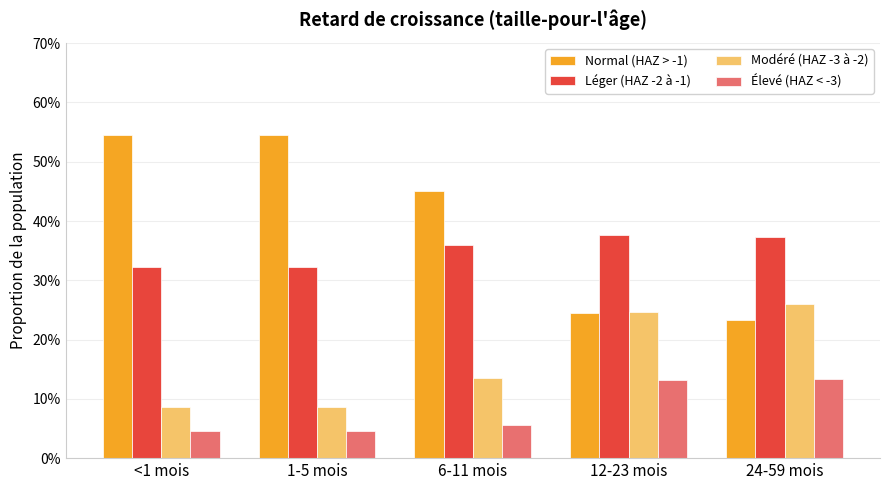

What are all the series names shown in the legend?

Normal (HAZ > -1), Léger (HAZ -2 à -1), Modéré (HAZ -3 à -2), Élevé (HAZ < -3)